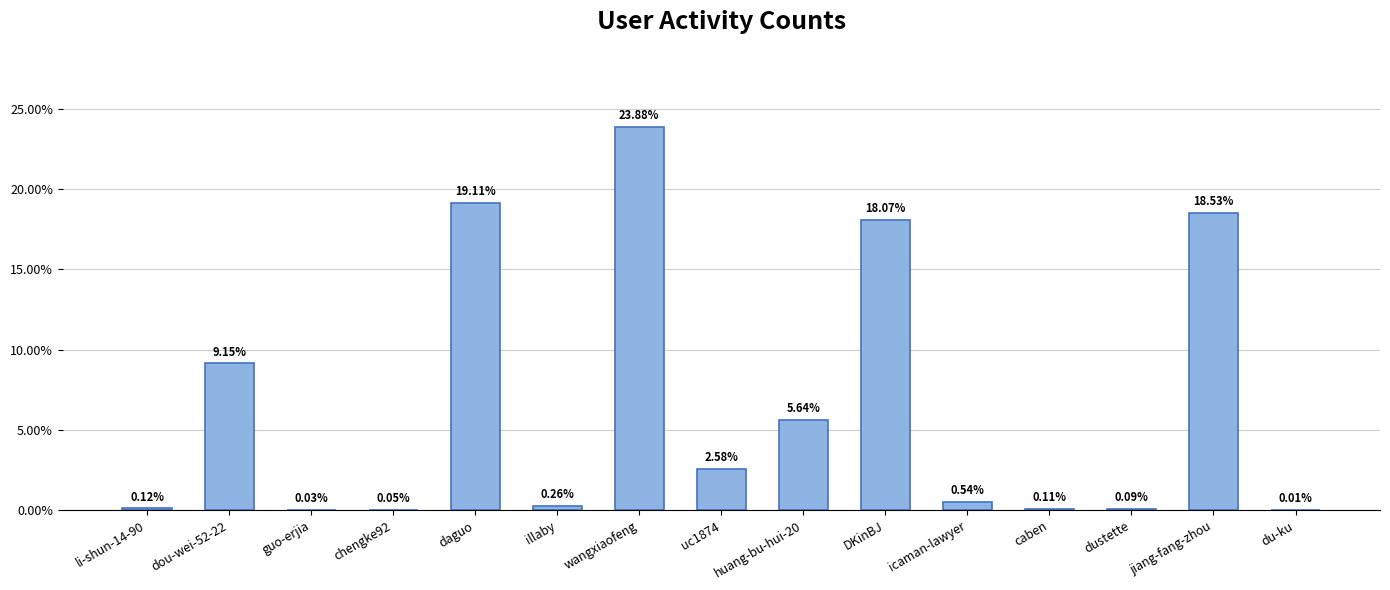

Where is the data nearest to the value 11?

dou-wei-52-22